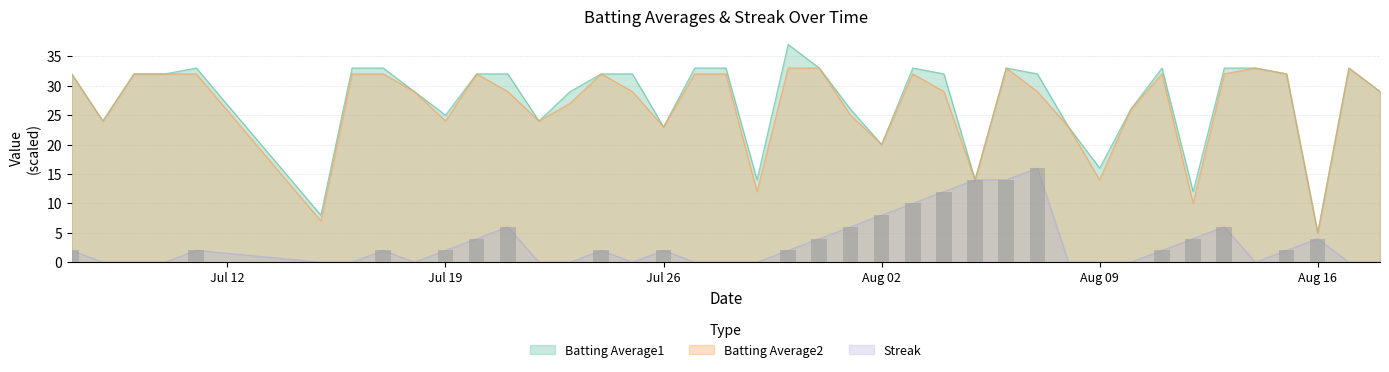

List the series in order of their peak value, highest first.

Batting Average1, Batting Average2, Streak